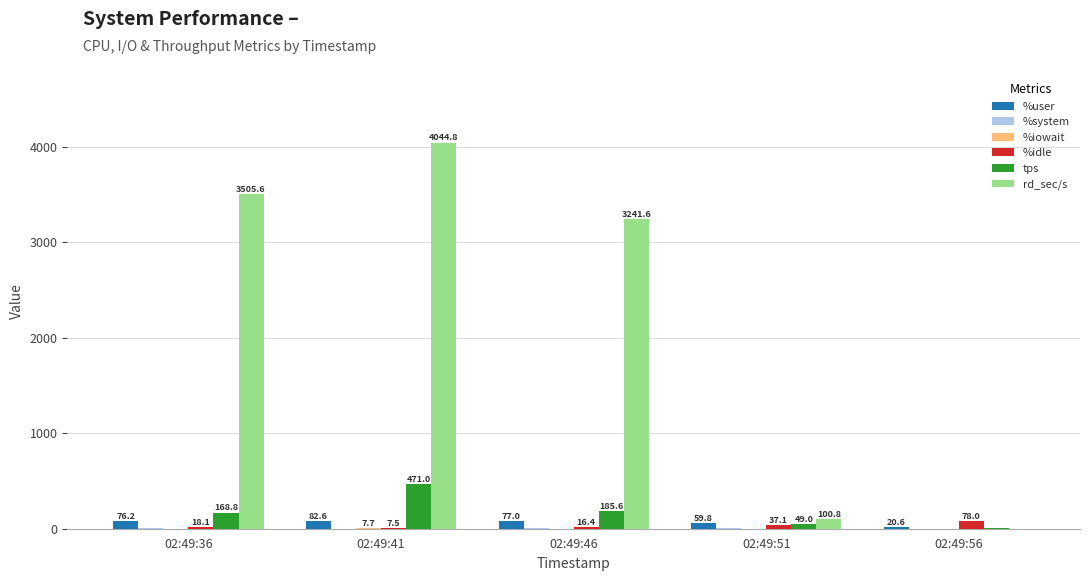

What is the sum of all rd_sec/s values?

10892.8